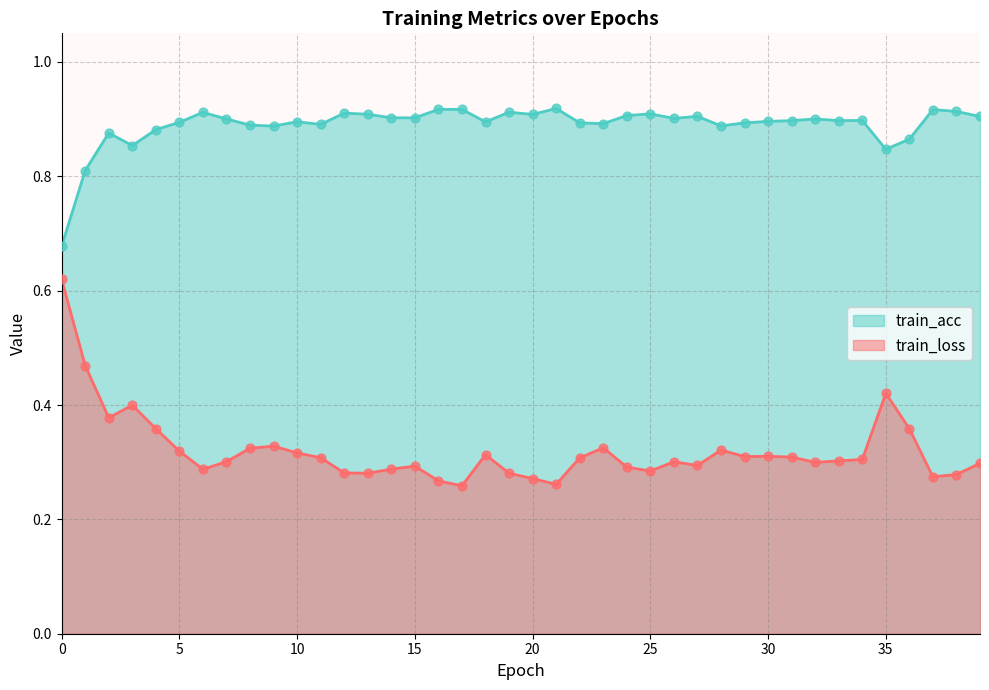

What is the total value across all series at 1.0?

1.3